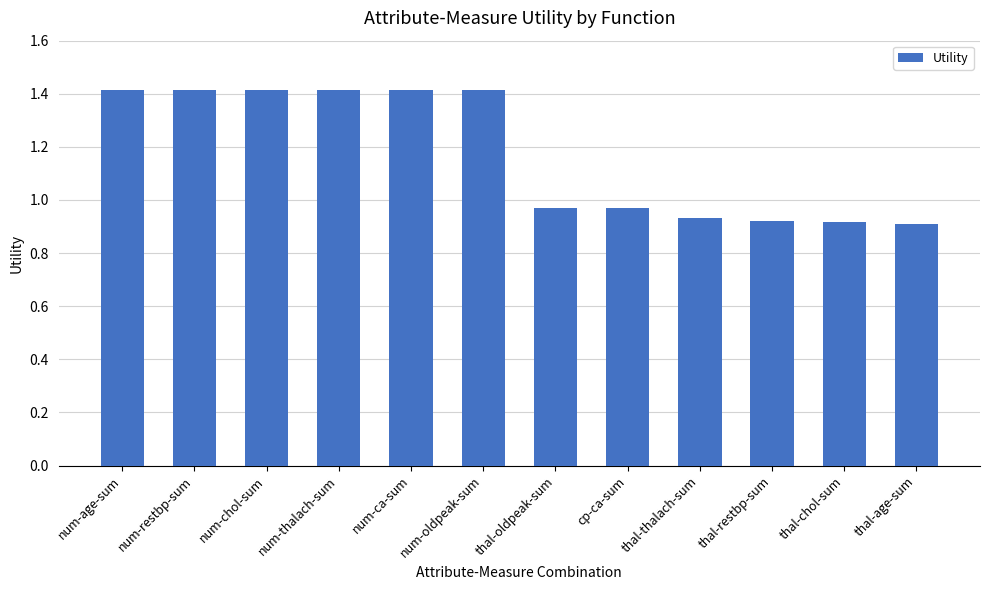

What is the approximate value at num-ca-sum?

1.4